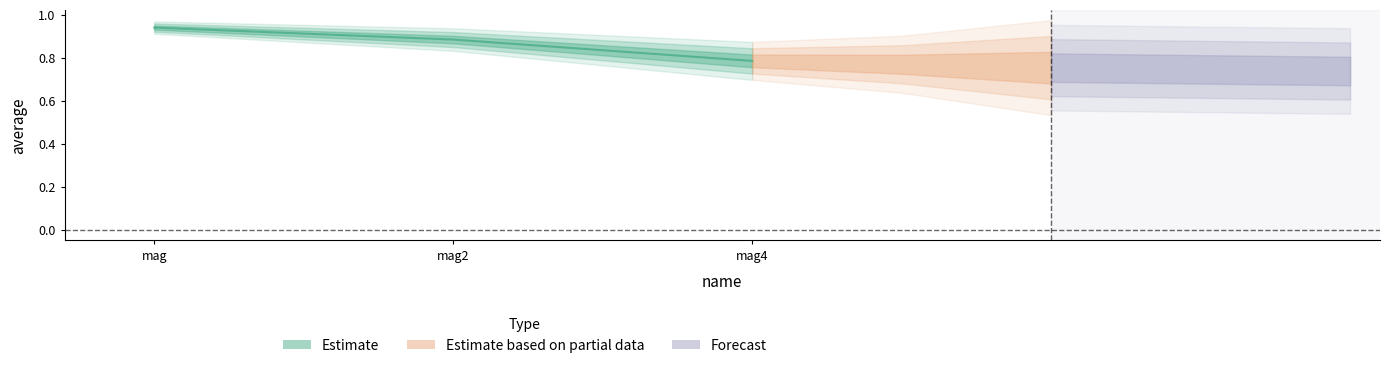

Reading left to right, list all the values displayed in this chart.

mag=0.9	mag2=0.9	mag4=0.8